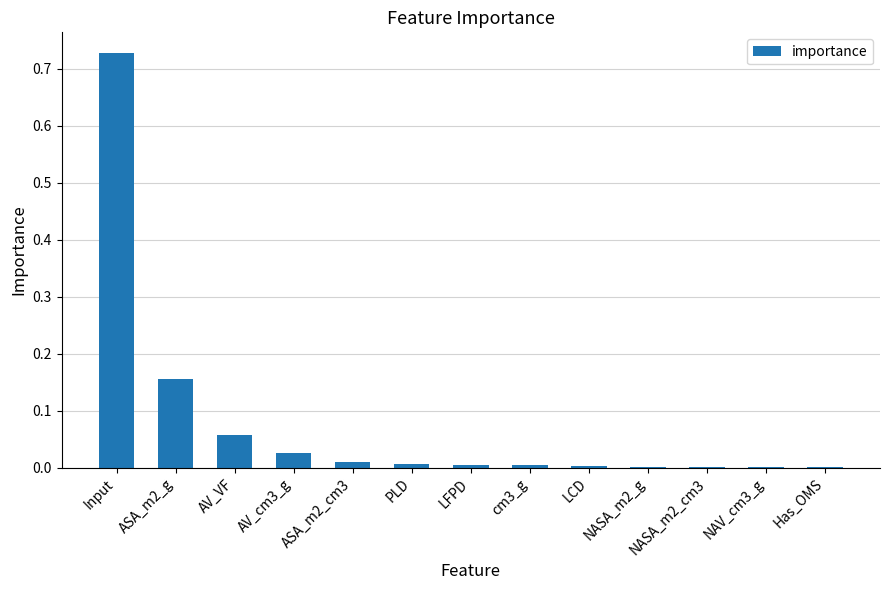

True or false: the data shows 0.0 at NASA_m2_cm3.

True